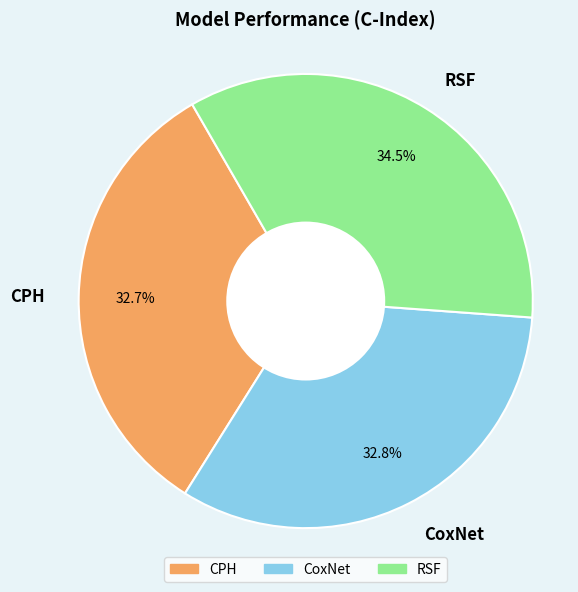

The CoxNet slice represents 39% of the pie. True or false?

False